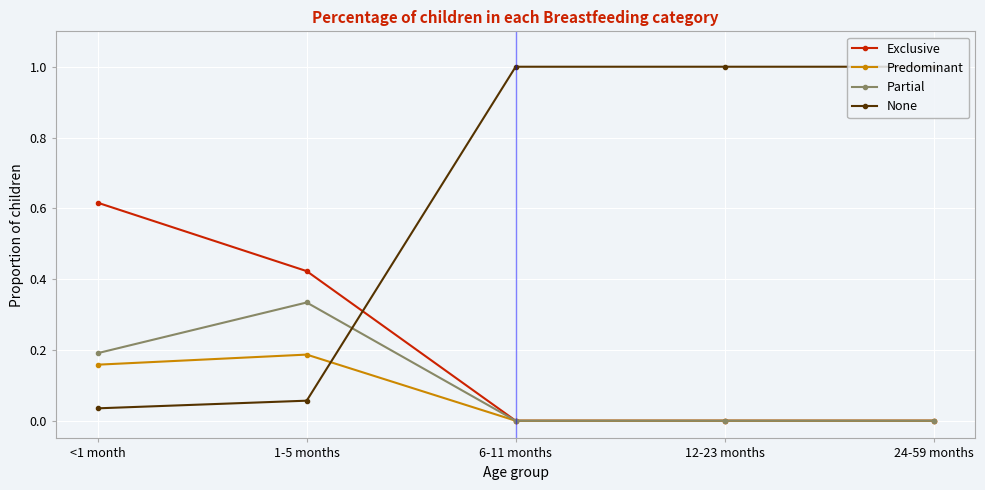

What is the spread (max minus min) of values at 12-23 months?

1.0